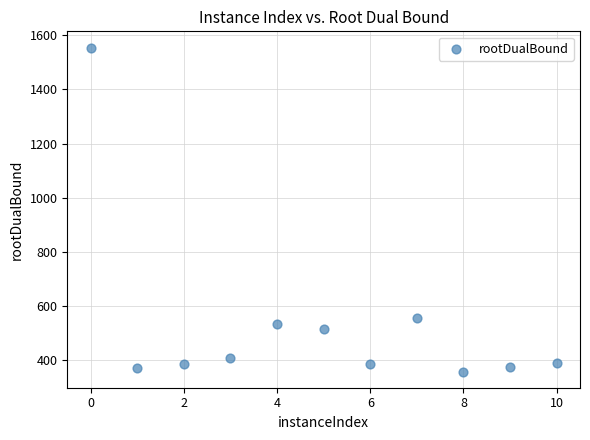

What Y value in the scatter plot is closest to 956?

555.0